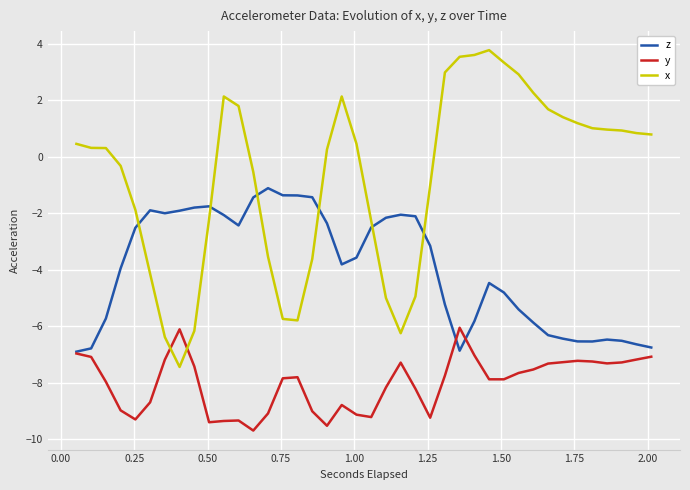

List the series in order of their peak value, highest first.

x, z, y